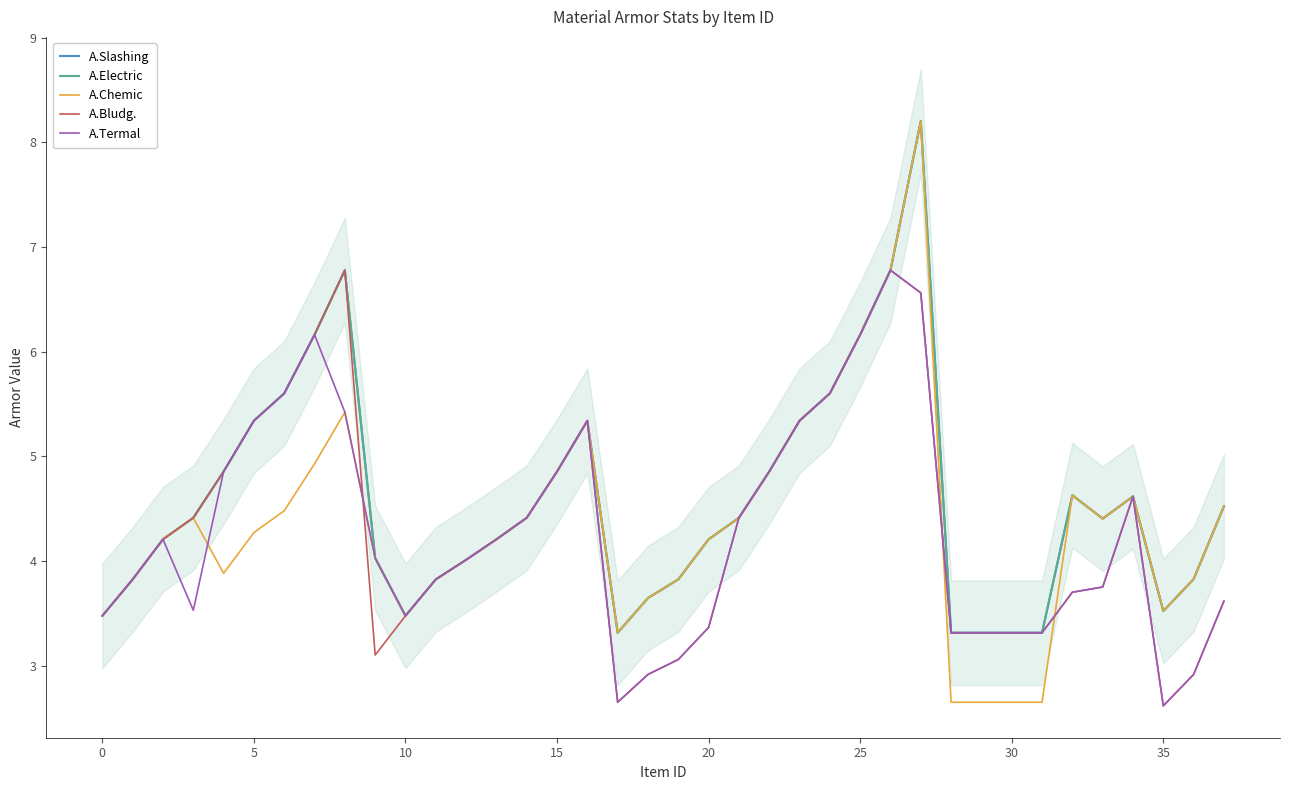

Read the A.Bludg. value at 13.

4.2